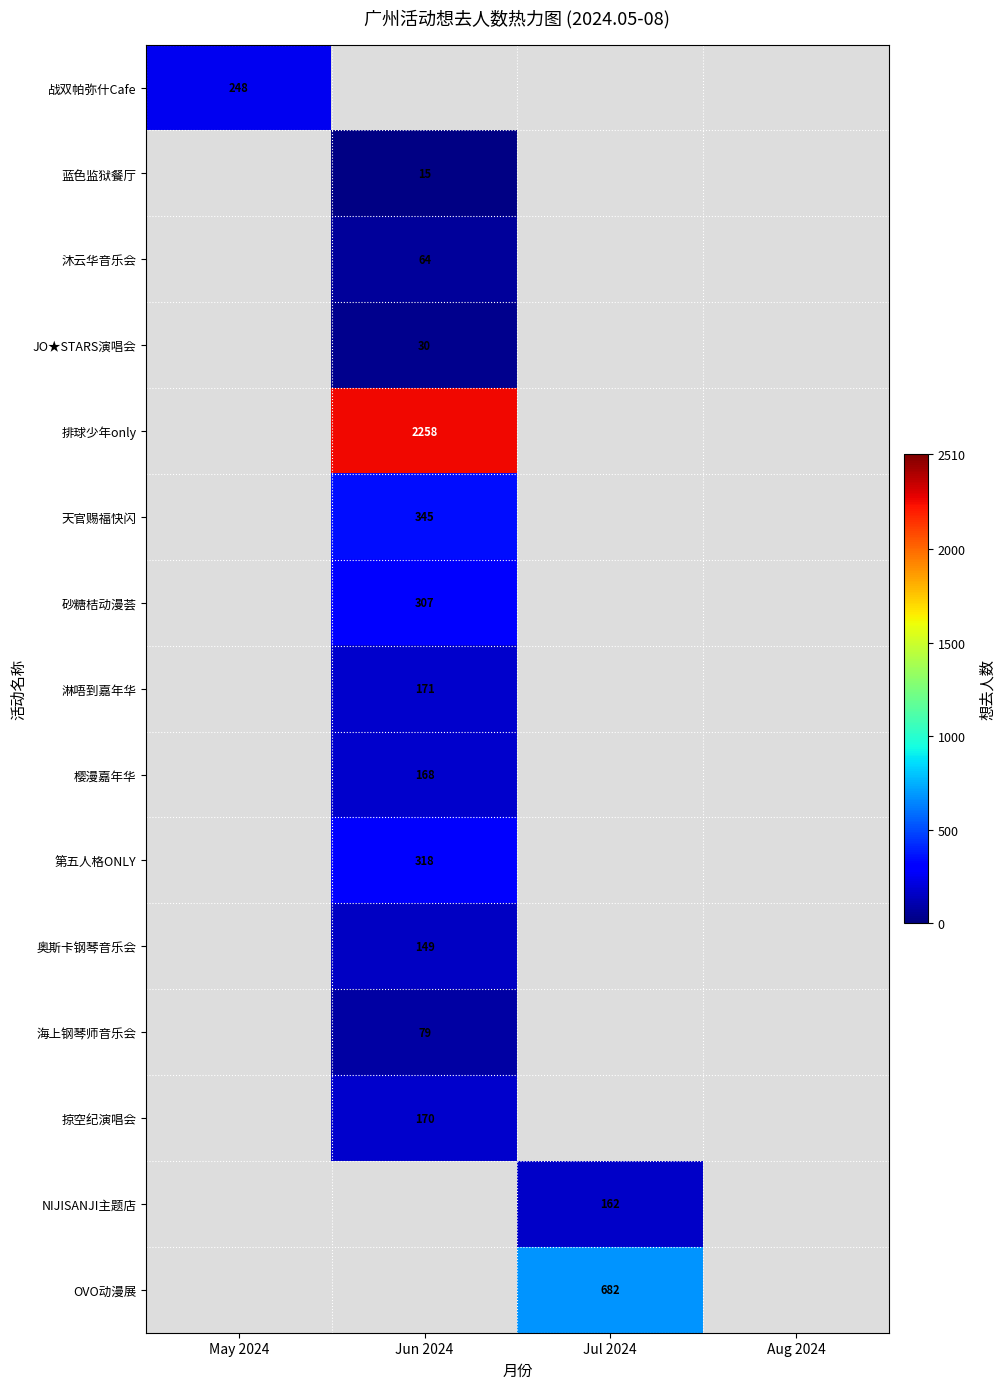

Is it true that 第五人格ONLY equals 318 at Jun 2024?

True